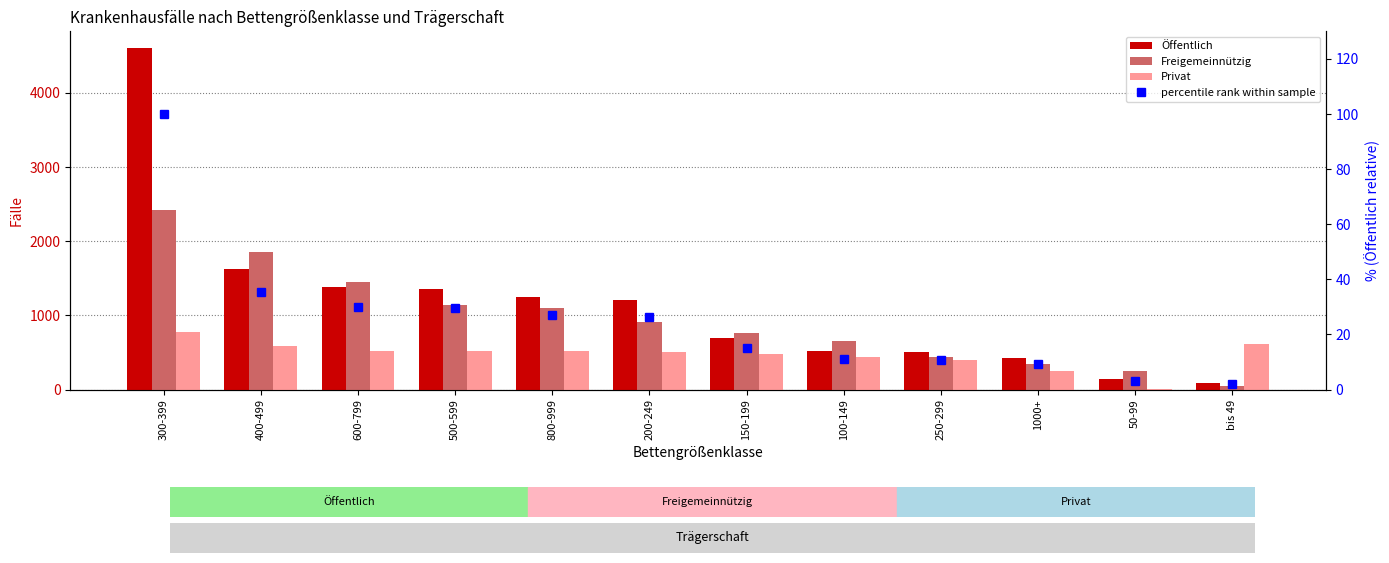

The value of Freigemeinnützig at 400-499 is 1137.1. True or false?

False